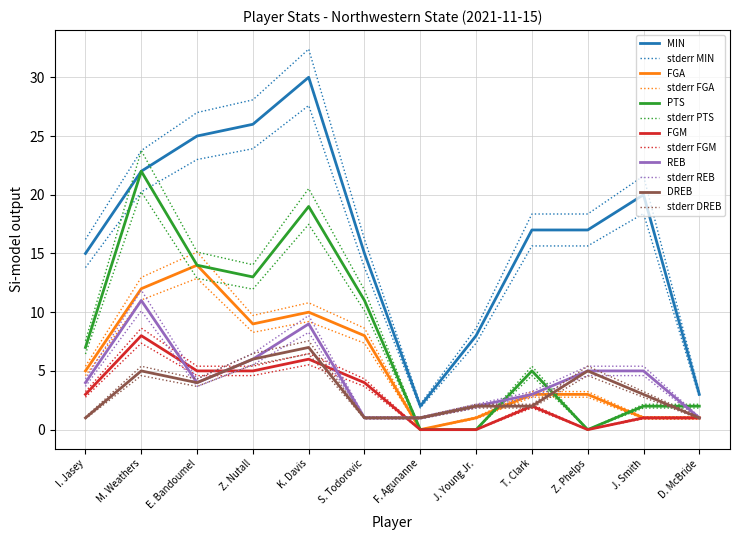

At which category does FGA reach its first local peak?

E. Bandoumel